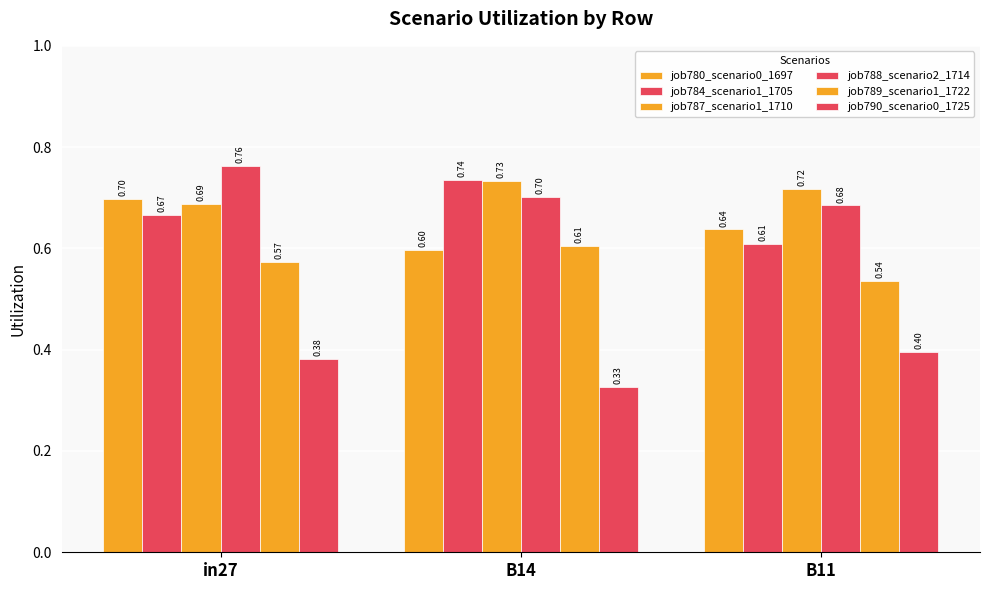

Reading left to right, what are all the values shown in this chart?

job780_scenario0_1697: in27=0.7	B14=0.6	B11=0.6
job784_scenario1_1705: in27=0.7	B14=0.7	B11=0.6
job787_scenario1_1710: in27=0.7	B14=0.7	B11=0.7
job788_scenario2_1714: in27=0.8	B14=0.7	B11=0.7
job789_scenario1_1722: in27=0.6	B14=0.6	B11=0.5
job790_scenario0_1725: in27=0.4	B14=0.3	B11=0.4